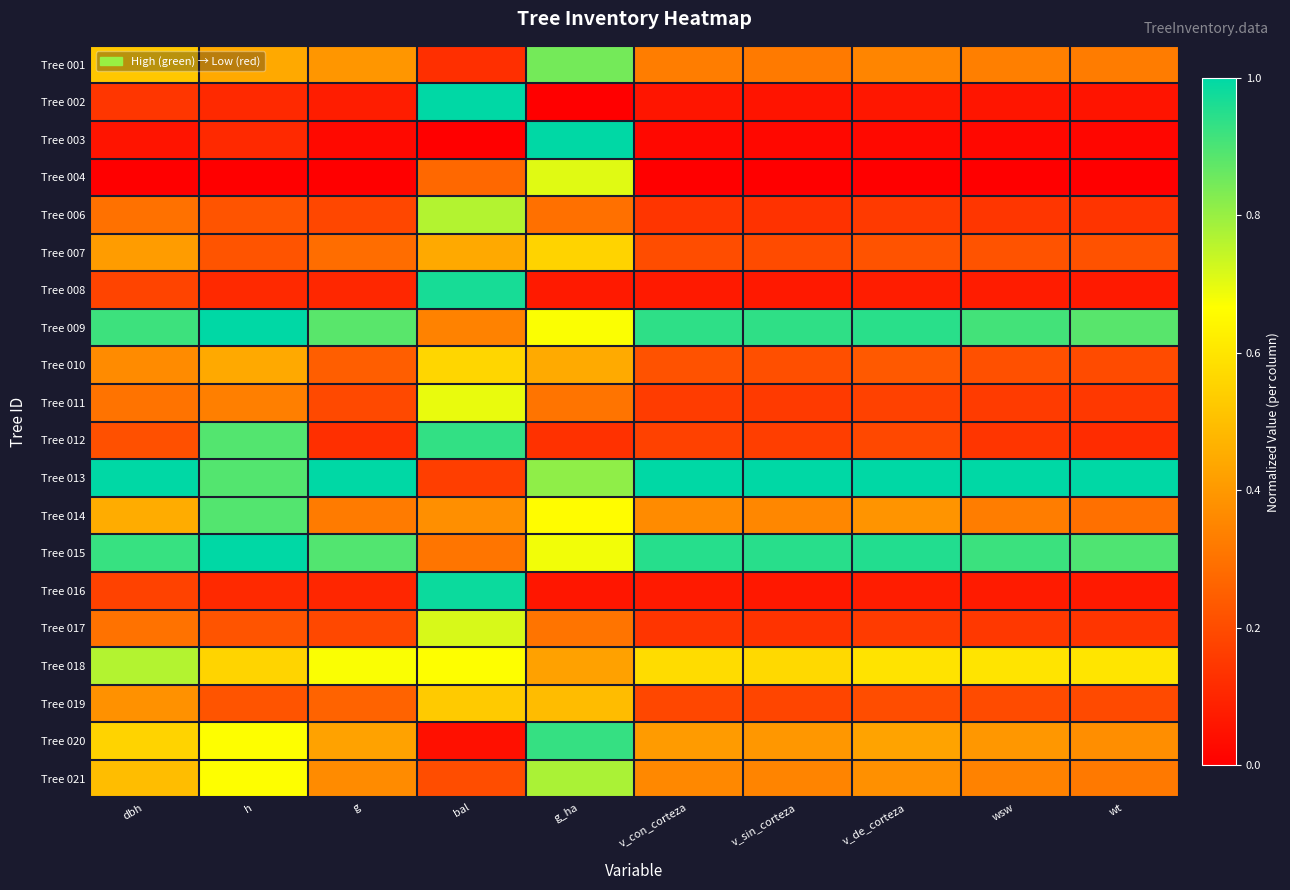

At which category is the sum across all series the highest?

g_ha